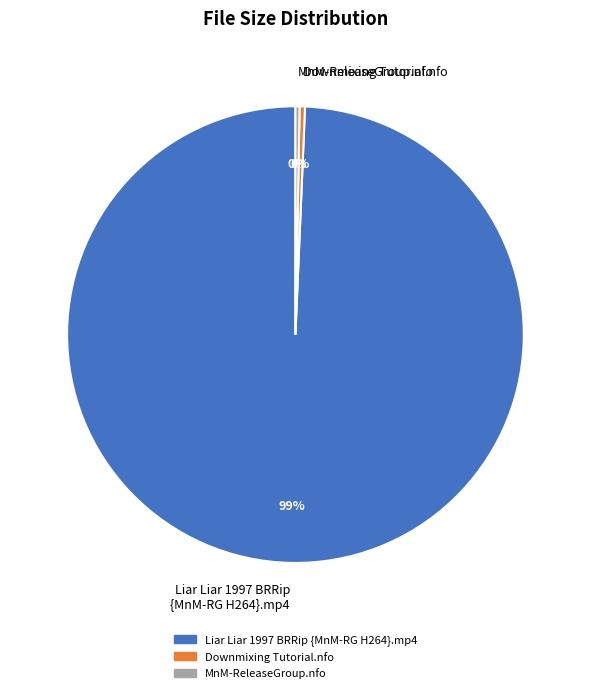

Which slice is the largest?

Liar Liar 1997 BRRip {MnM-RG H264}.mp4